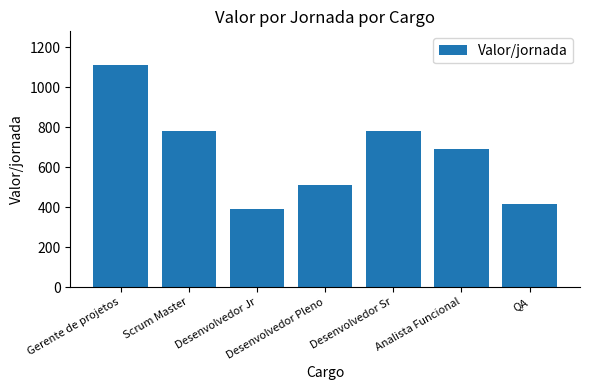

Does the chart contain stacked bars?

No